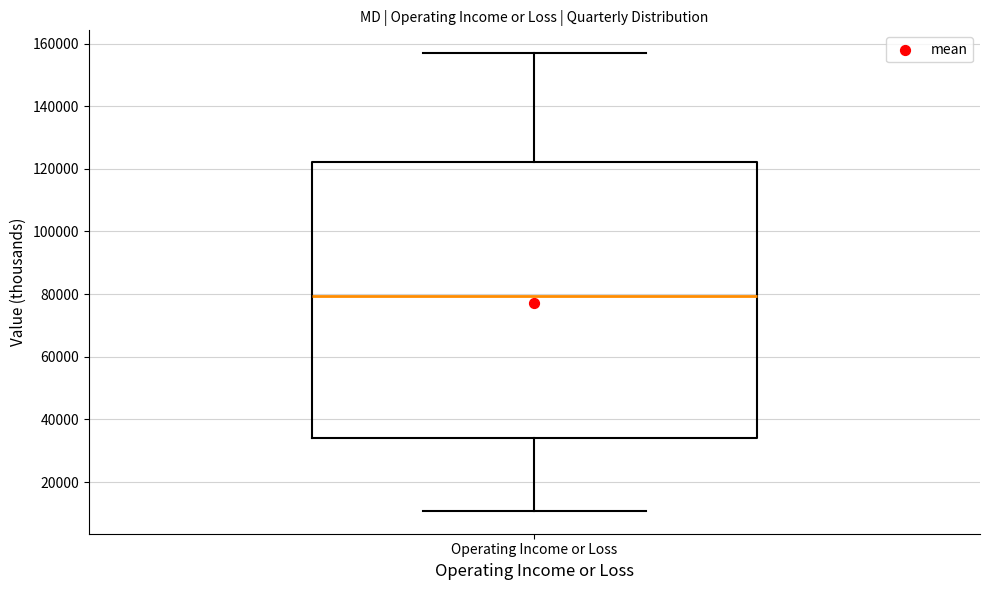

Read this box plot against the y-axis: the position of the median line, the range covered by the box, and the ends of both whiskers. The values are not printed on the chart, so give them approximately, as read against the axis.

median 80000, box 34000 to 122000, whiskers 10000 to 156000